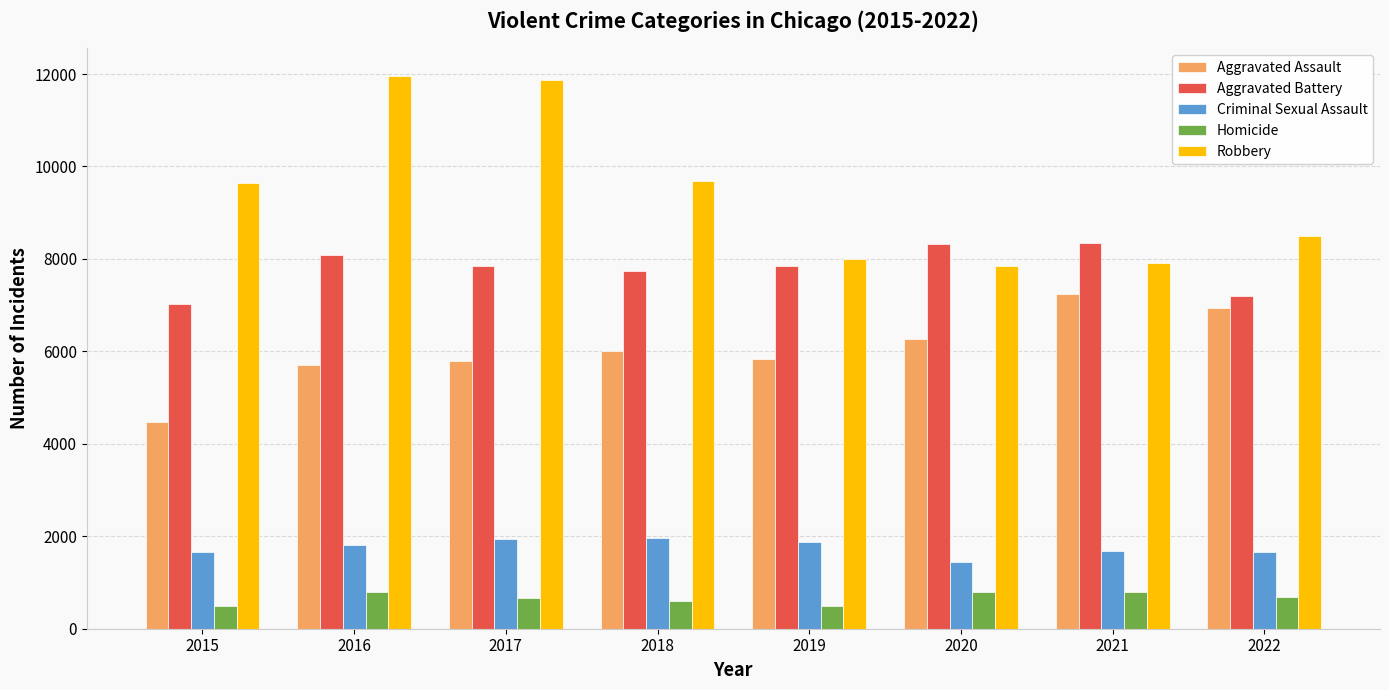

What is the greatest value displayed?

11960